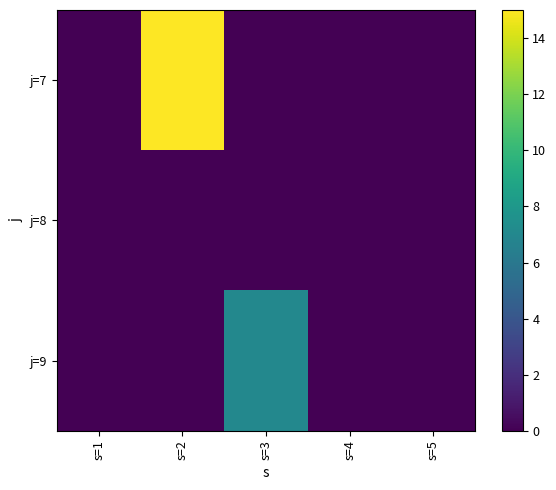

Which series changed the most between s=2 and s=5?

j=7